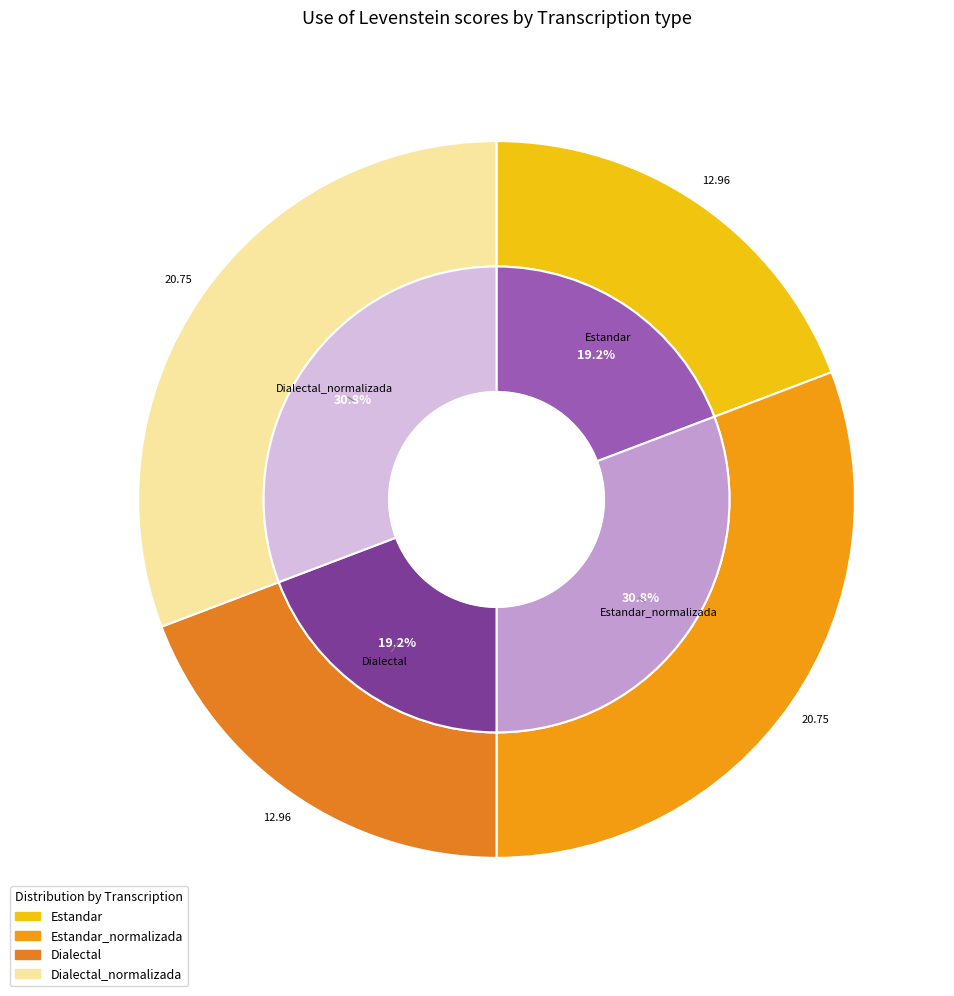

How many slices are in this pie chart?

4